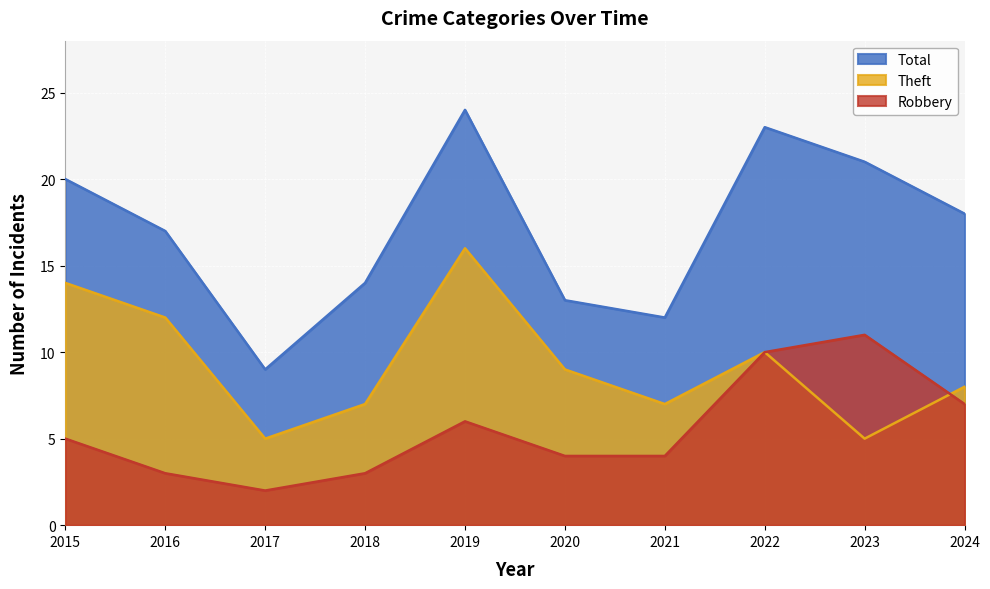

True or false: Theft and Total intersect in this chart.

False